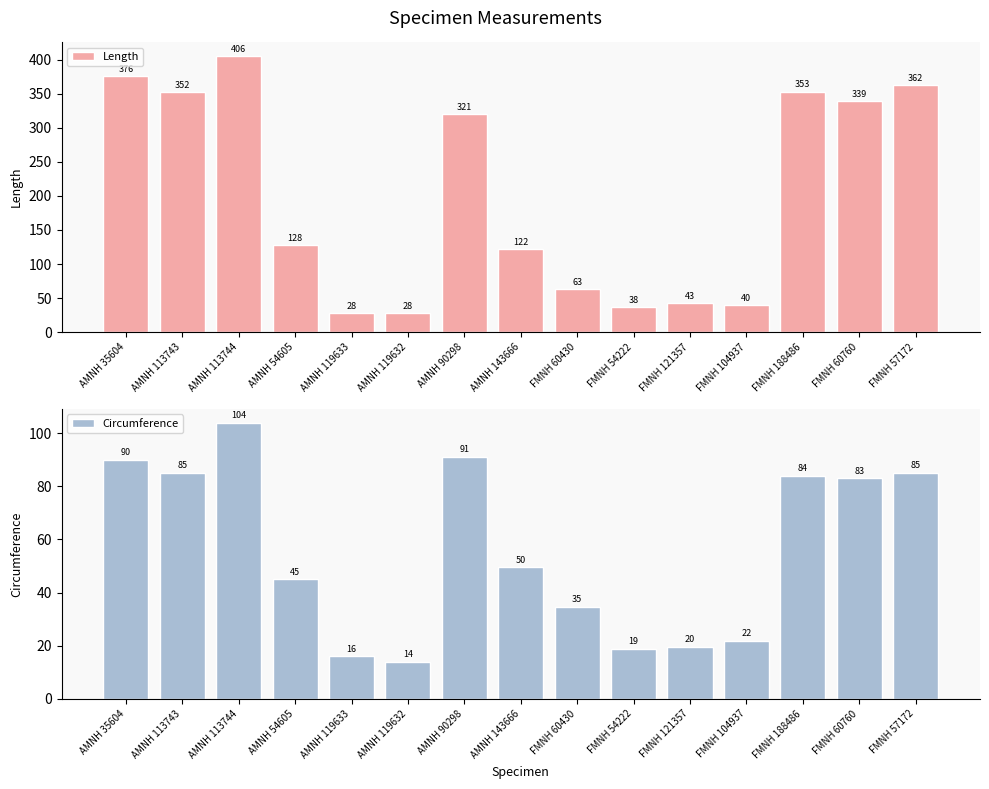

At which category is the sum across all series the highest?

AMNH 113744